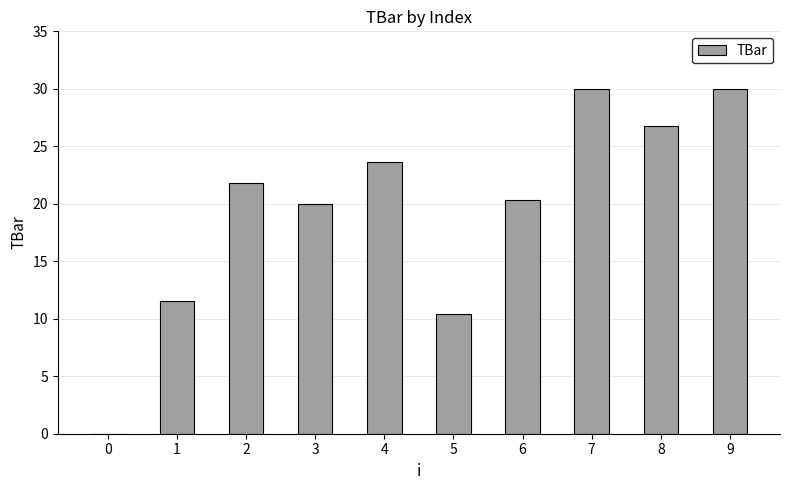

What is the change in value from 4 to 6?

-3.3